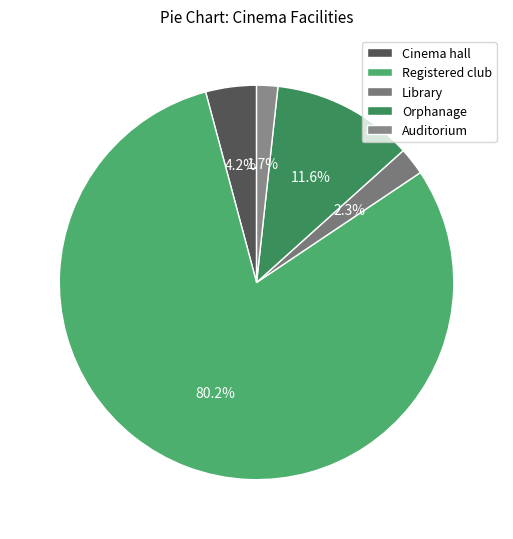

Is there a majority slice in this chart?

Yes